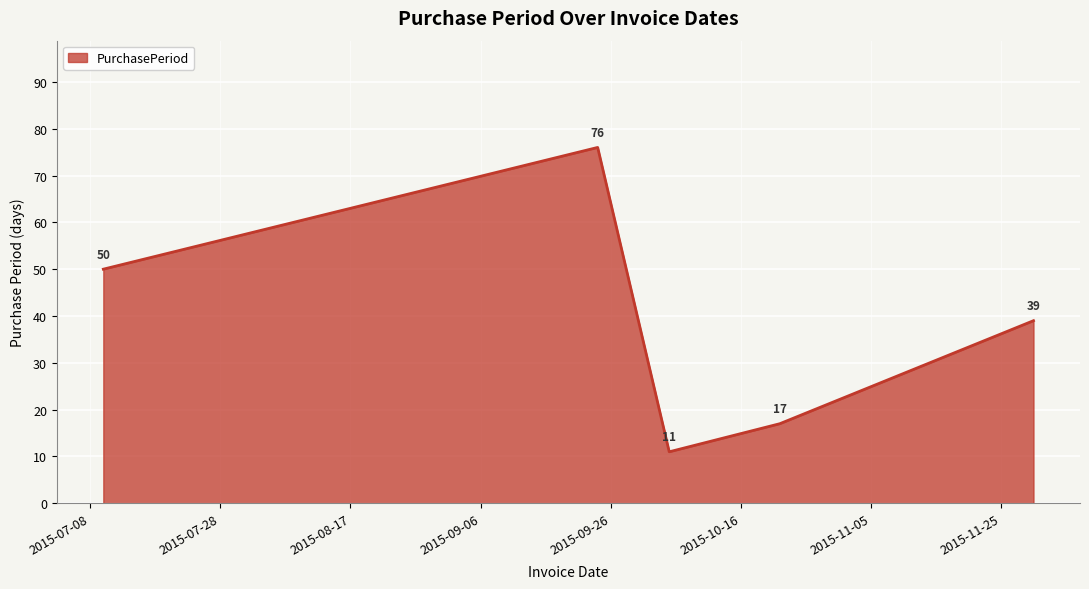

How many interior local peaks (higher than both neighbors) does the data have?

1